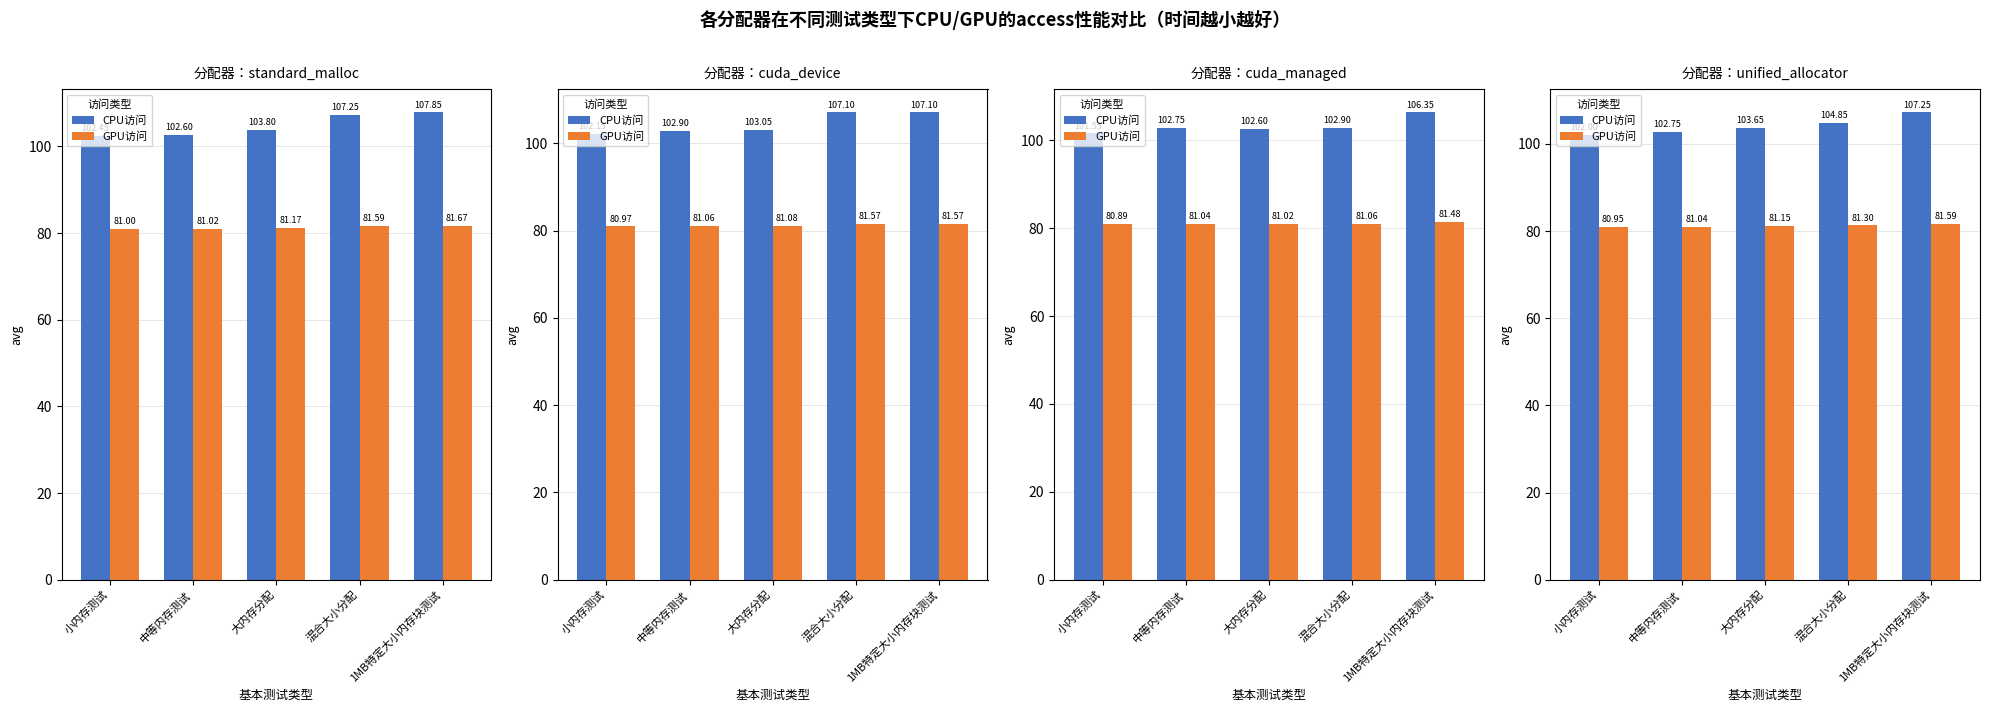

Where does the GPU访问 series first go above 81?

中等内存测试